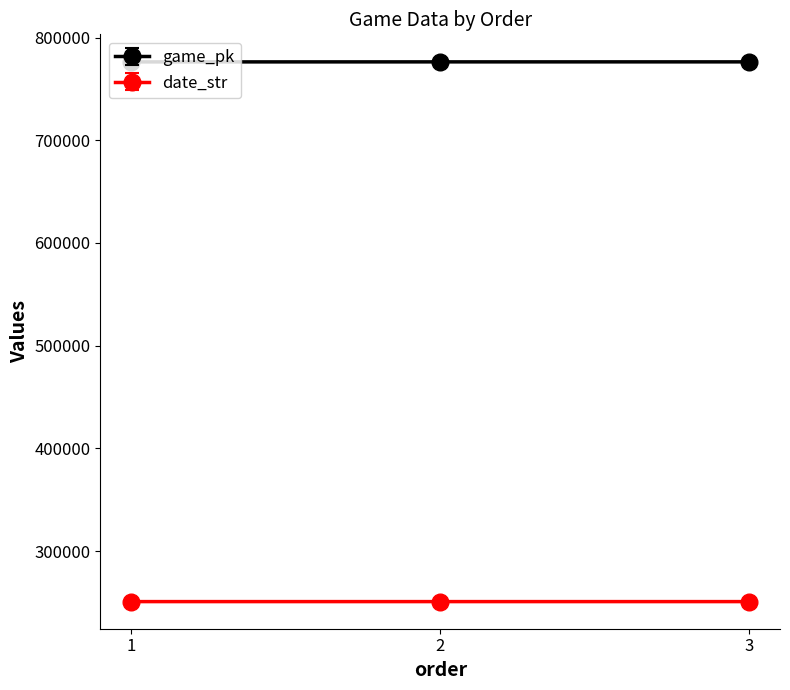

Count the game_pk values in the range 776262 to 776301.

3